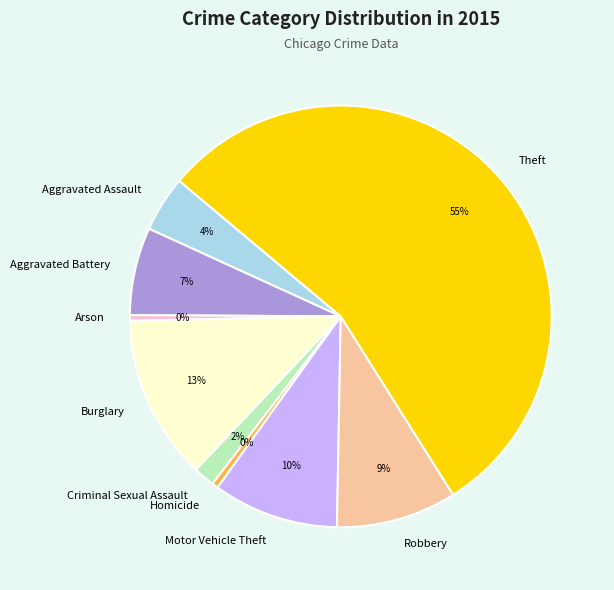

How many slices are in this pie chart?

9